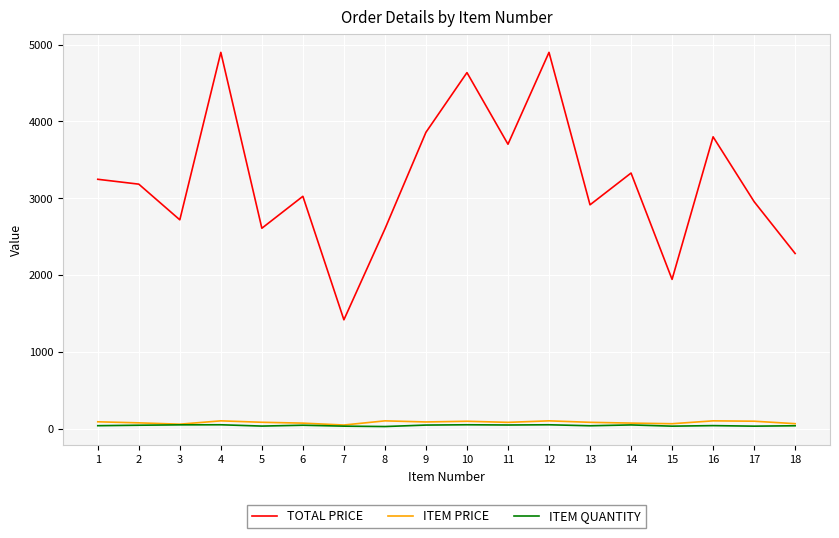

What are all the series names shown in the legend?

TOTAL PRICE, ITEM PRICE, ITEM QUANTITY